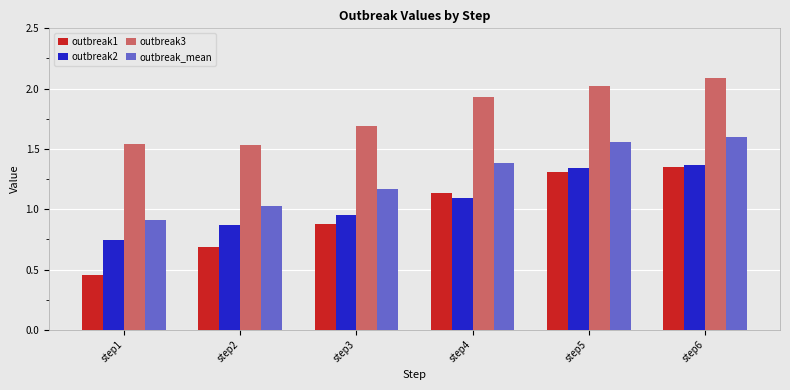

Between step2 and step3, which series saw the biggest shift?

outbreak1